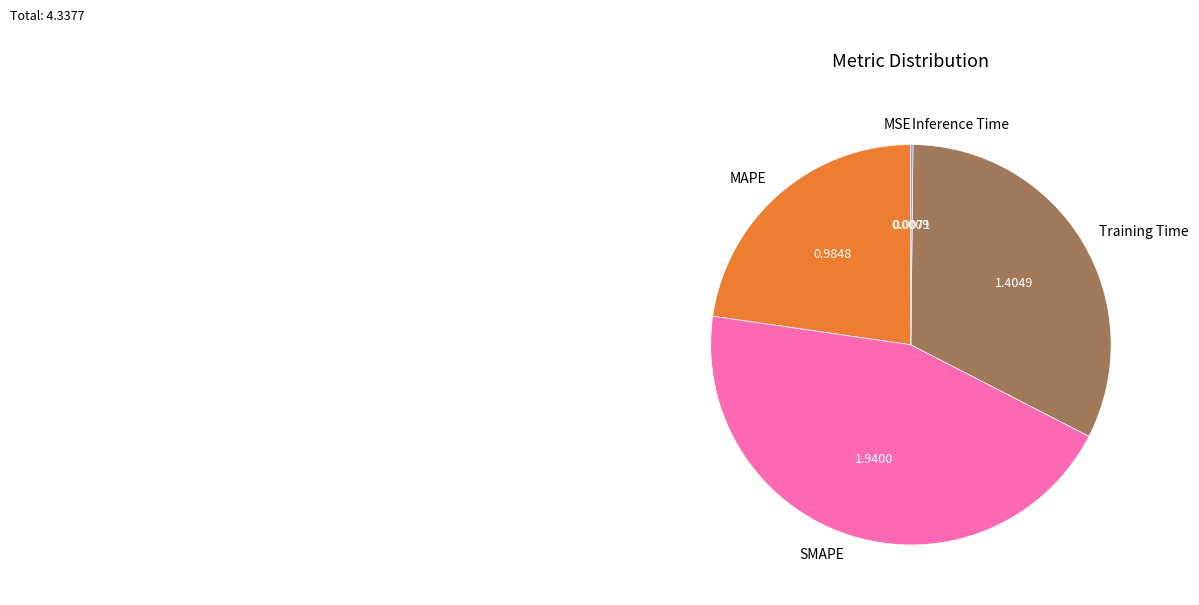

Is MAPE the majority of the pie?

No